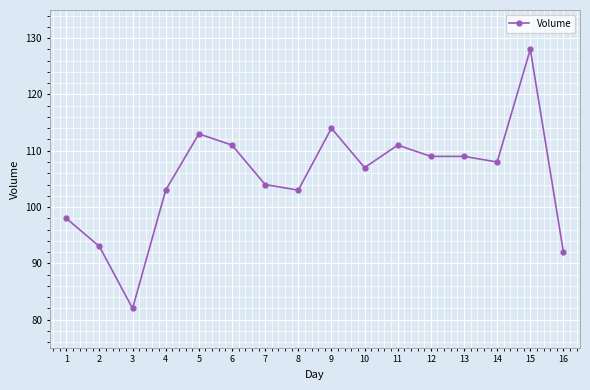

How many series are shown in this chart?

1